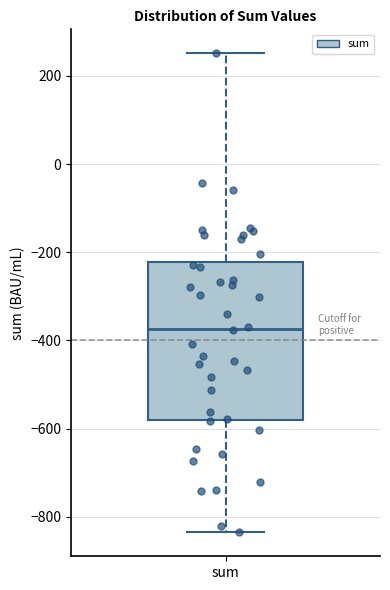

Read this box plot against the y-axis: the position of the median line, the range covered by the box, and the ends of both whiskers. The values are not printed on the chart, so give them approximately, as read against the axis.

median -380, box -580 to -220, whiskers -840 to 260